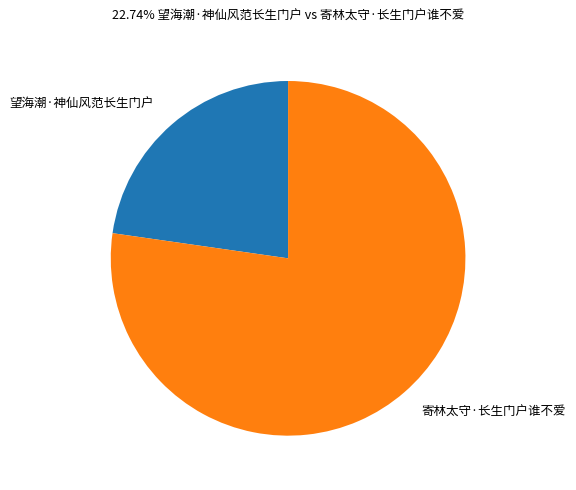

How many segments does this pie chart have?

2